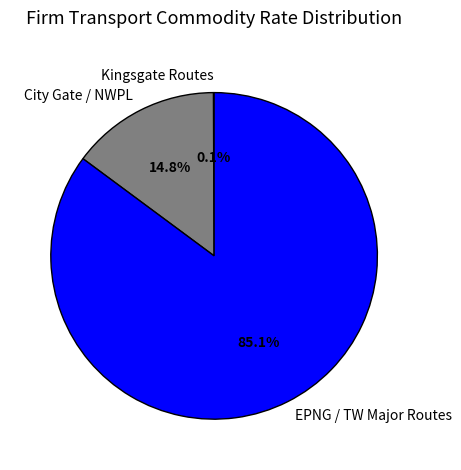

To the nearest percent, what is the average slice percentage?

33%